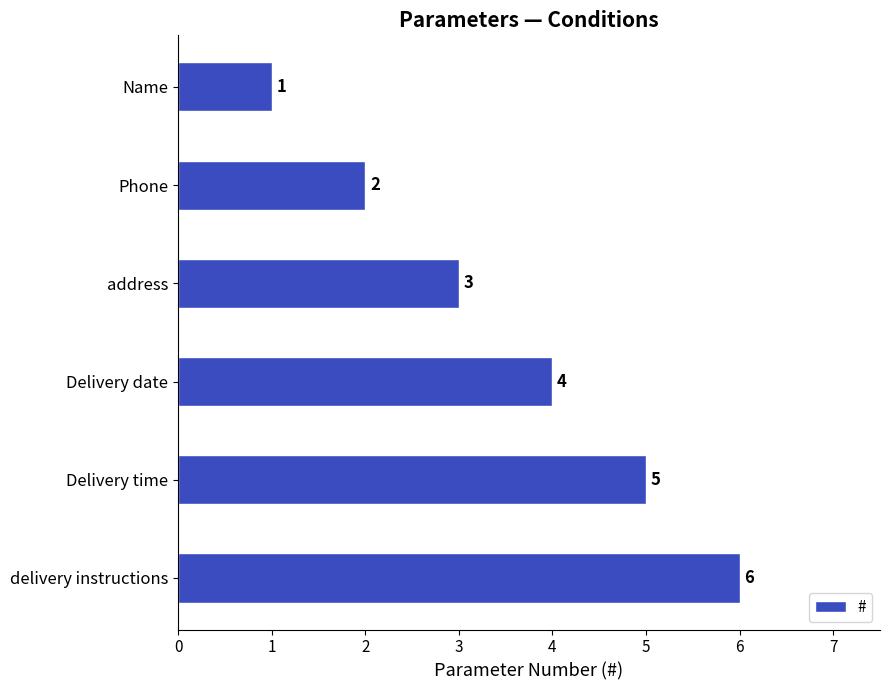

What is the greatest value displayed?

6